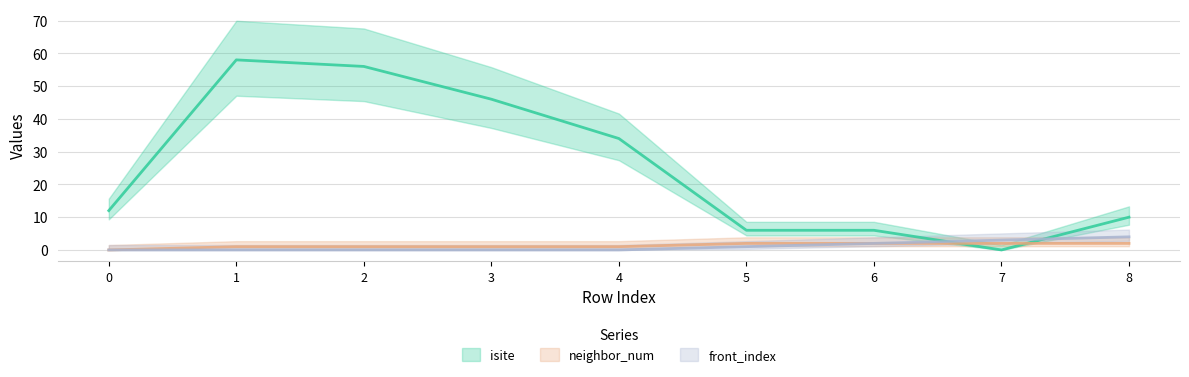

Reading left to right, list all the values displayed in this chart.

isite: 12	58	56	46	34	6	6	0	10
neighbor_num: 0	1	1	1	1	2	2	2	2
front_index: 0	0	0	0	0	1	2	3	4